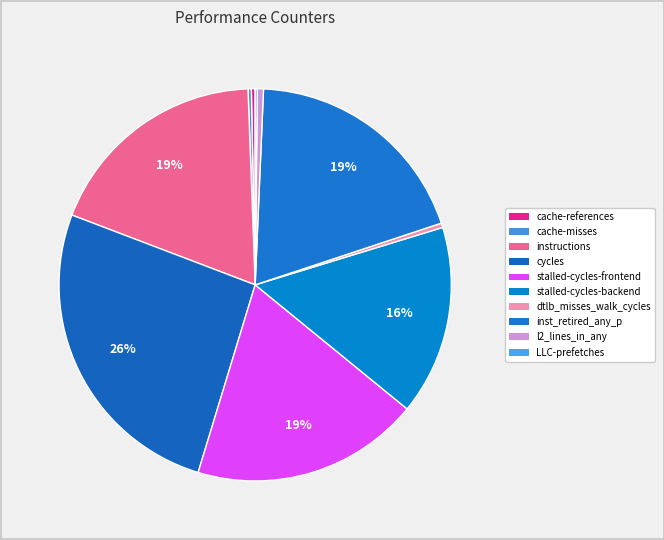

The stalled-cycles-frontend slice represents 7% of the pie. True or false?

False